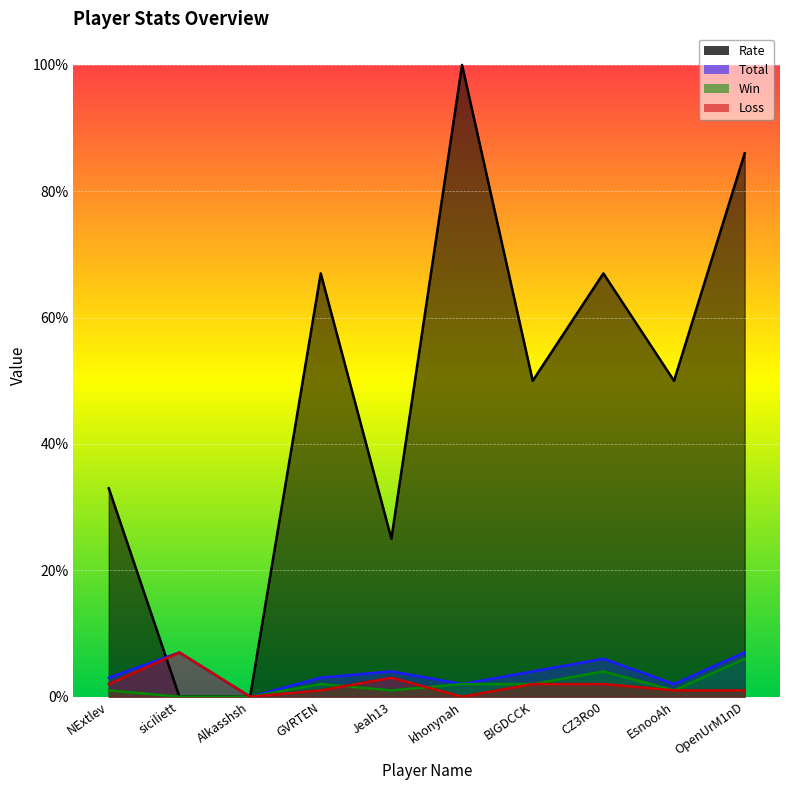

What is the label of the 1st point from the right?

OpenUrM1nD